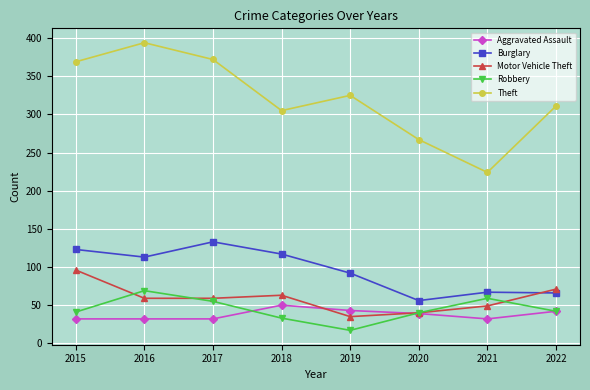

List the series in order of their peak value, highest first.

Theft, Burglary, Motor Vehicle Theft, Robbery, Aggravated Assault